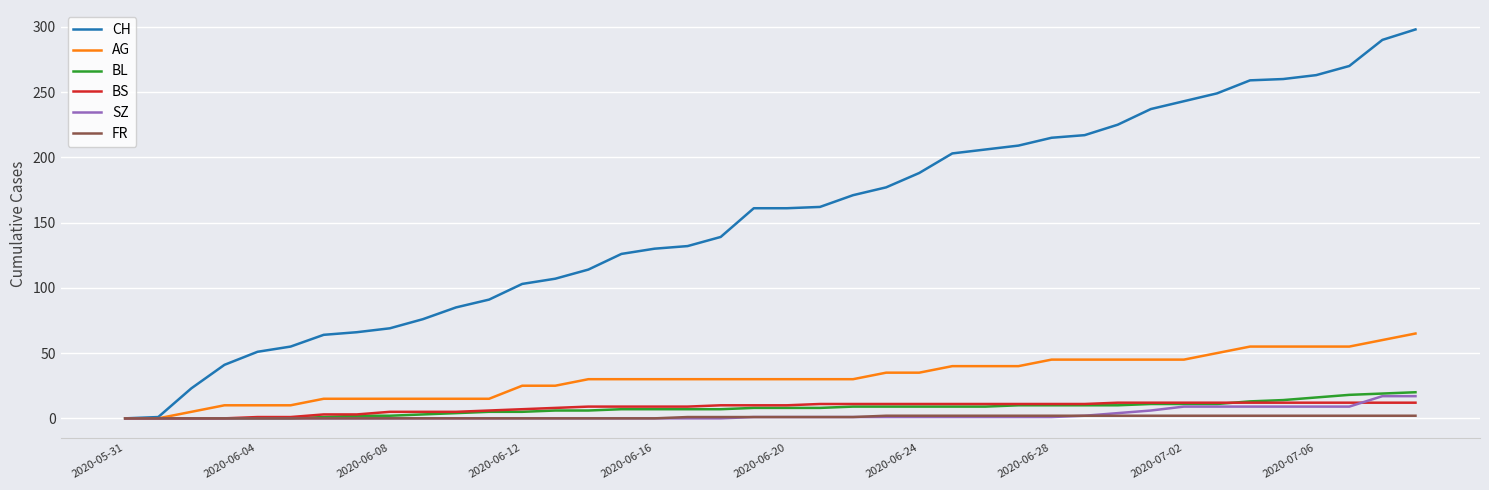

What is the greatest value displayed?

298